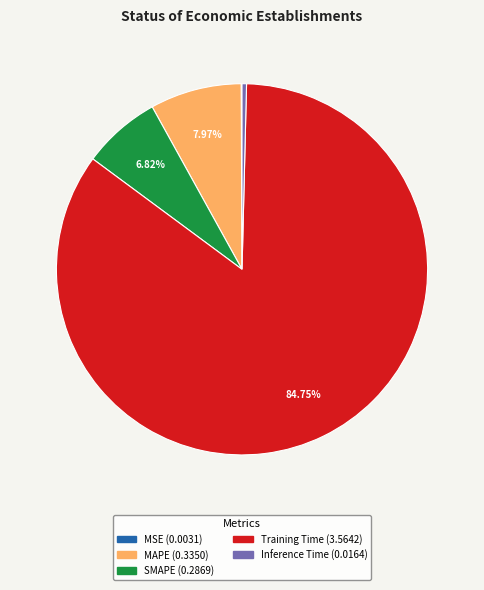

To the nearest percent, what is the difference between the SMAPE and Inference Time slice percentages?

6%